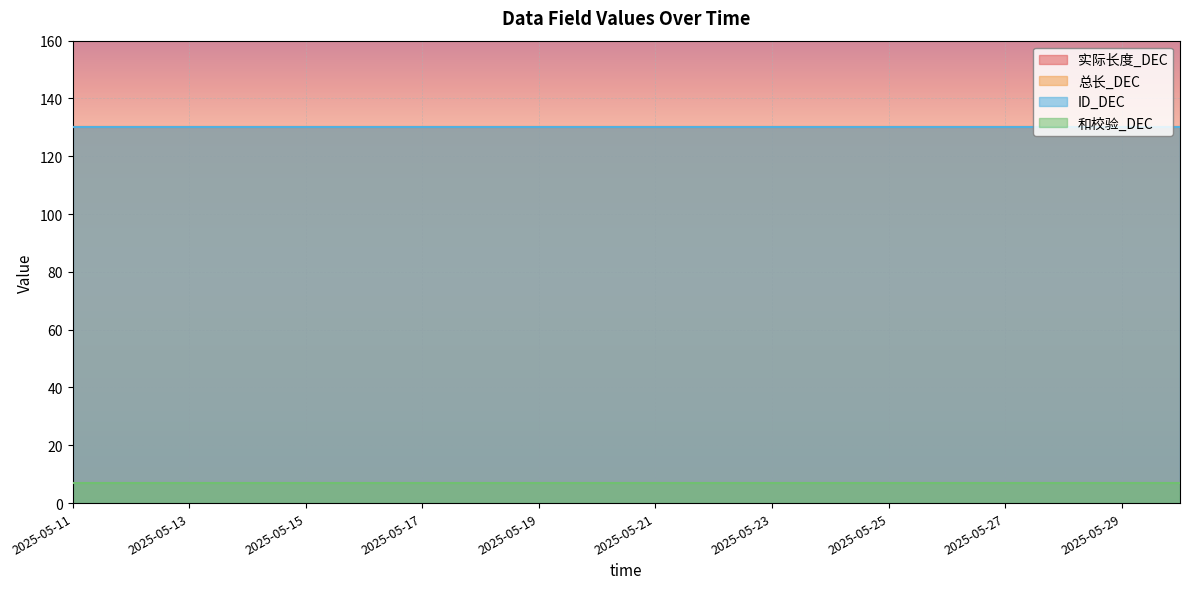

Does the chart display data point markers on the line(s)?

No